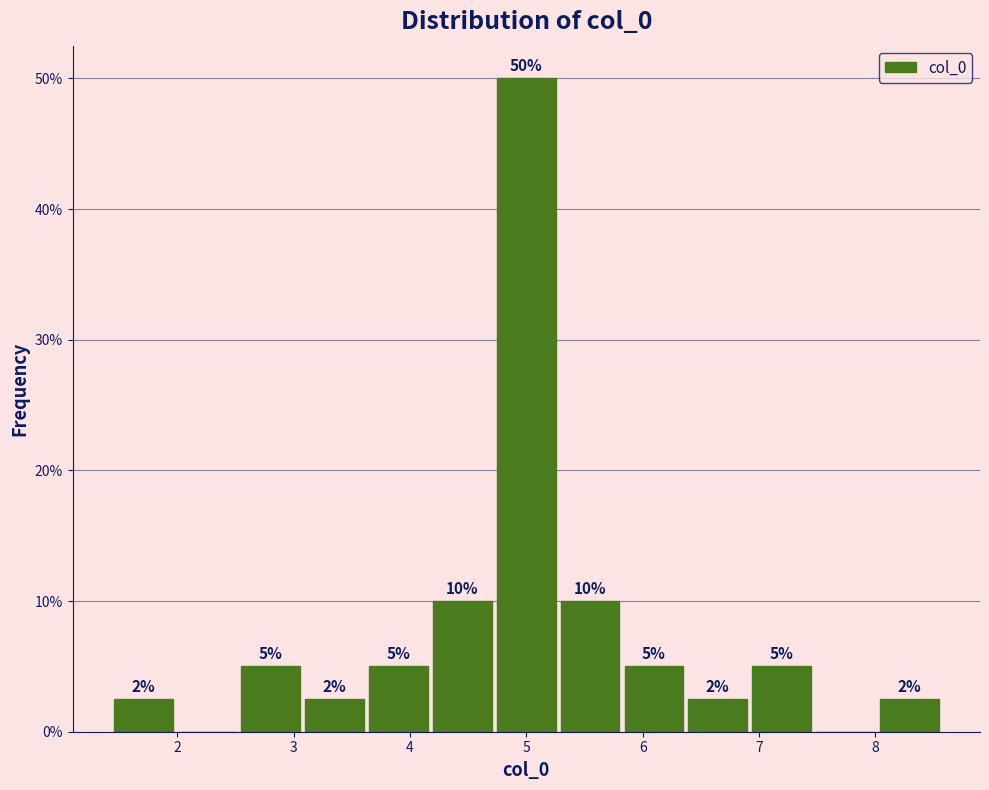

Over which range of the x-axis is the bar tallest?

4.7 to 5.3